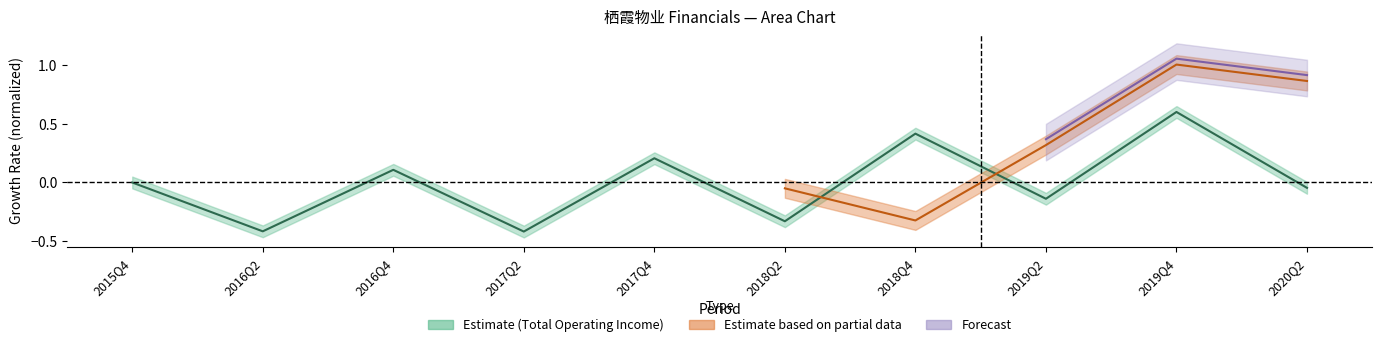

Does the chart have visible grid lines?

No